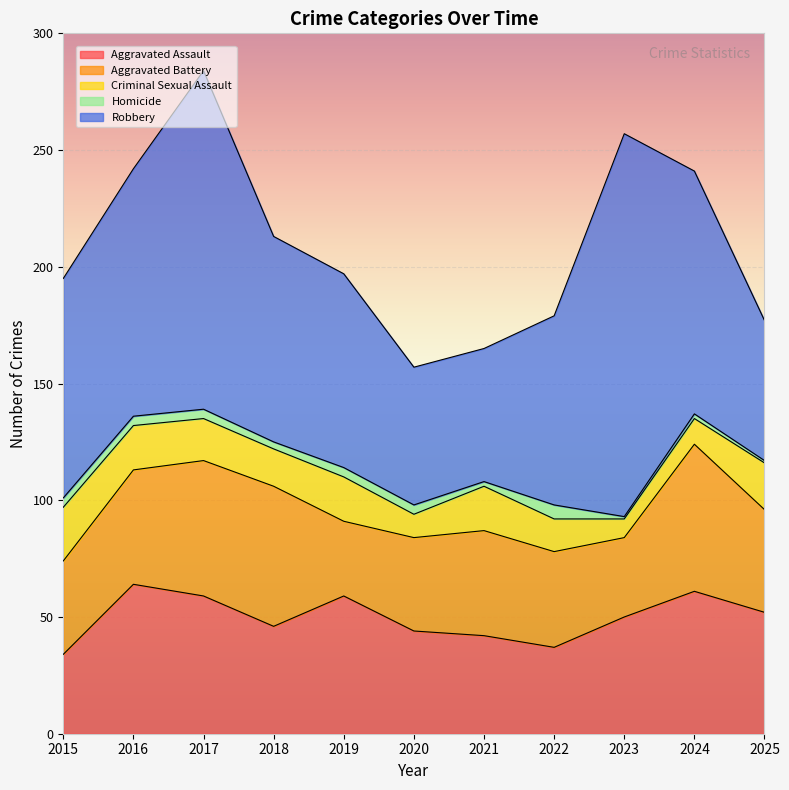

What is the value of the Criminal Sexual Assault point at the 1st from the left?

23